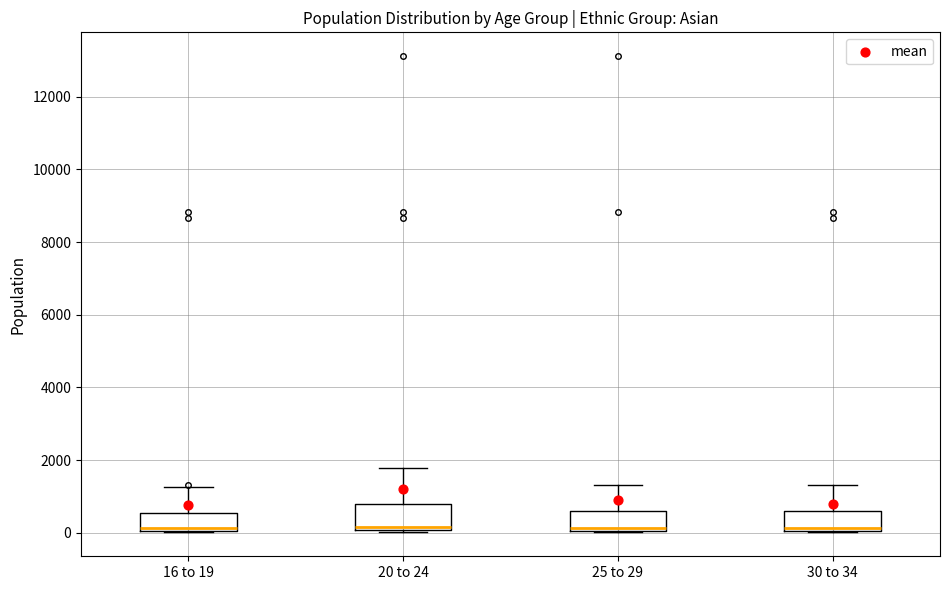

Reading left to right, read every box against the y-axis: the position of its median line, the range the box covers, and the ends of its whiskers. The values are not printed on the chart, so give them approximately, as read against the axis.

16 to 19: median 200, box 0 to 600, whiskers 0 to 1200
20 to 24: median 200, box 0 to 800, whiskers 0 (just below the box's lower edge) to 1800
25 to 29: median 200, box 0 to 600, whiskers 0 to 1400
30 to 34: median 200, box 0 to 600, whiskers 0 to 1400